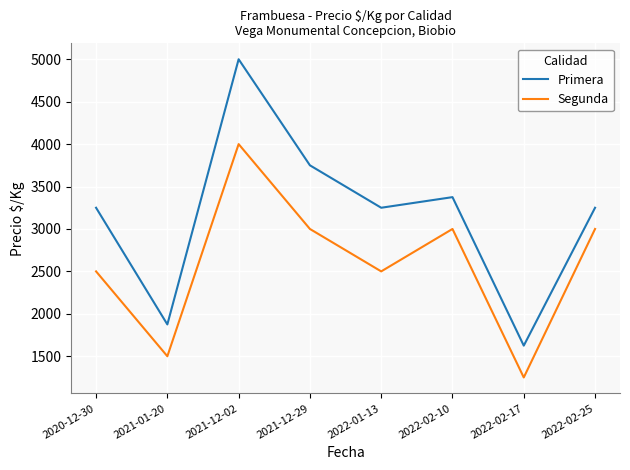

Rank the series by their average value, from highest to lowest.

Primera, Segunda